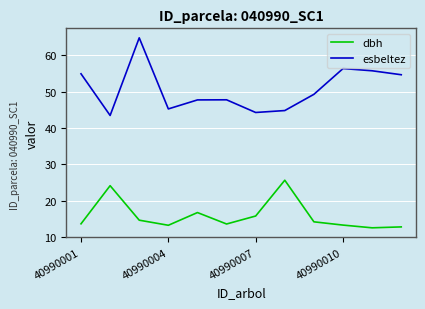

What is the difference between the maximum and minimum values in the esbeltez series?

21.4